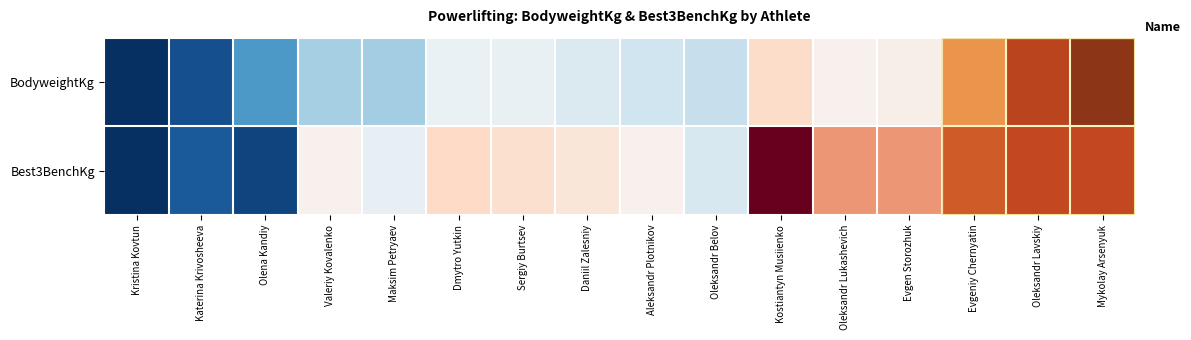

How many categories are shown in the chart?

16